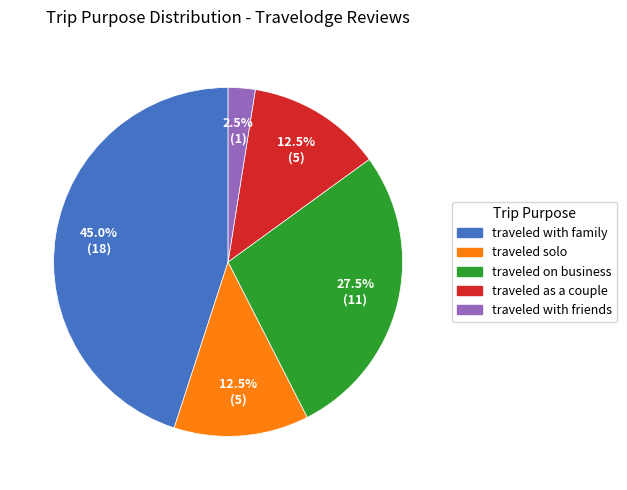

Is there any slice that represents more than half of the pie?

No